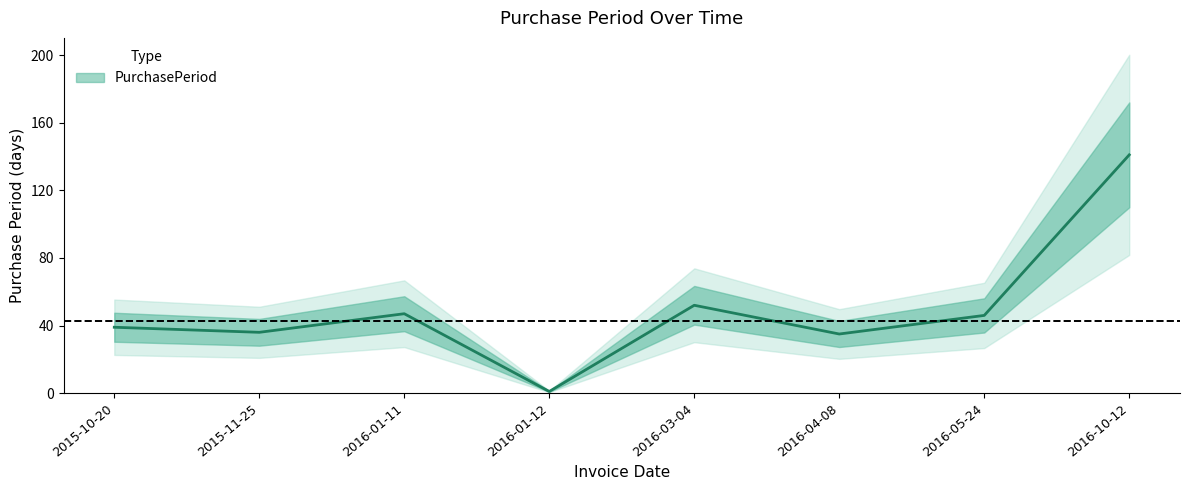

At which label is the value closest to 71?

2016-03-04